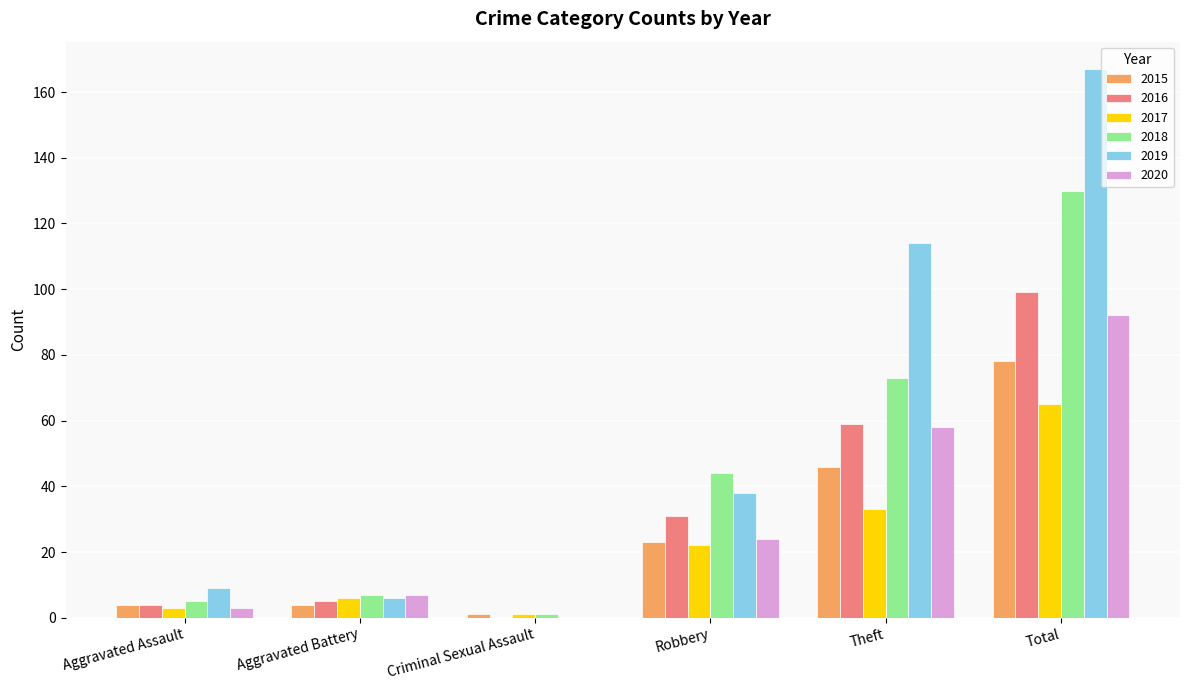

Which category has the highest value in the 2019 series?

Total